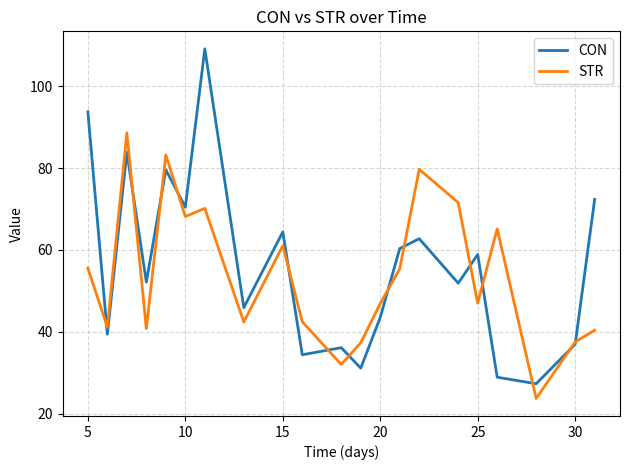

What are all the series names shown in the legend?

CON, STR